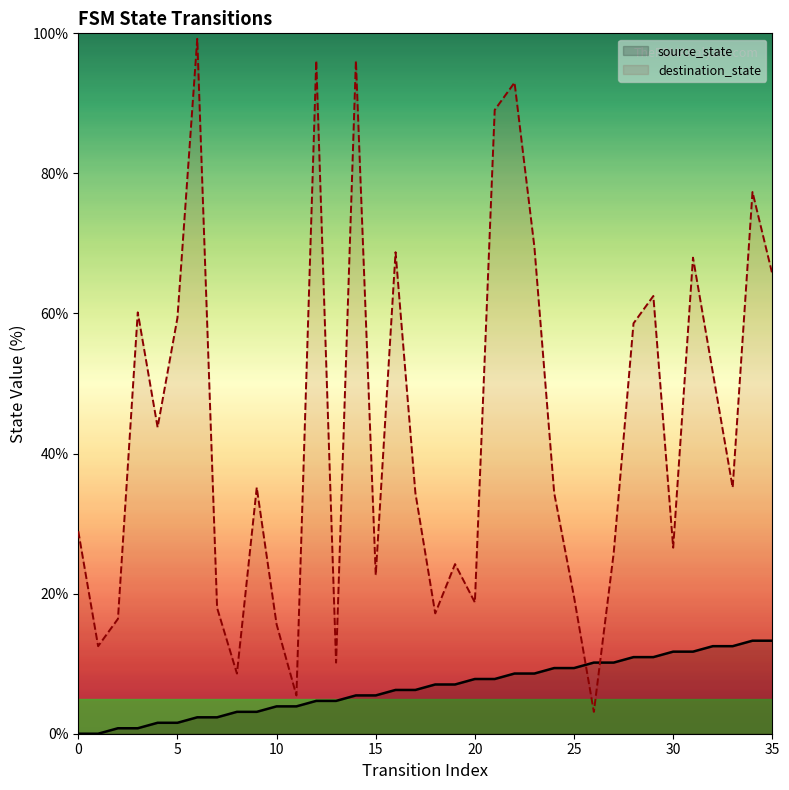

Which series contains the lowest Y value?

source_state